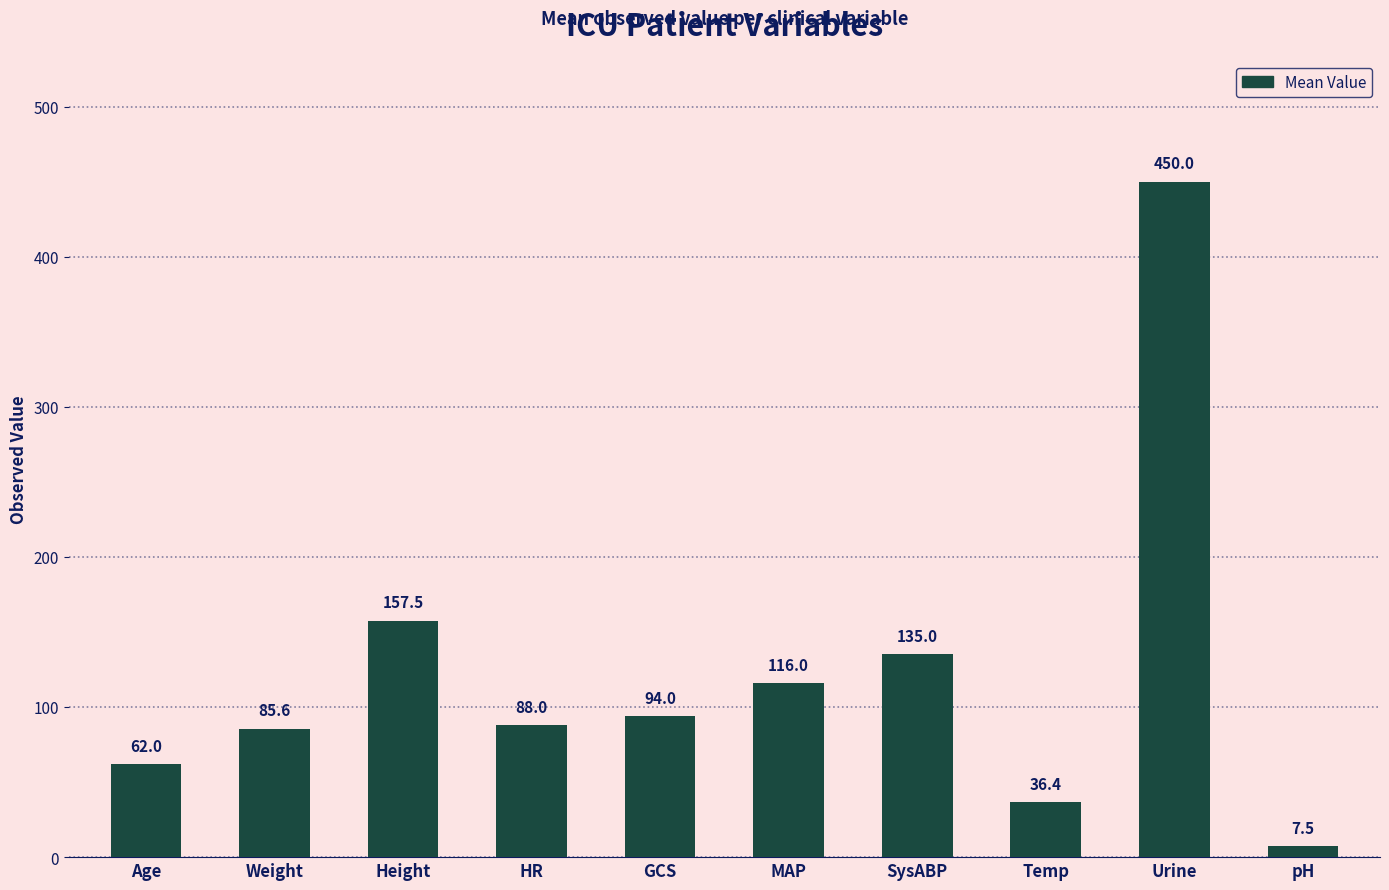

The value at HR is 88.0. True or false?

True